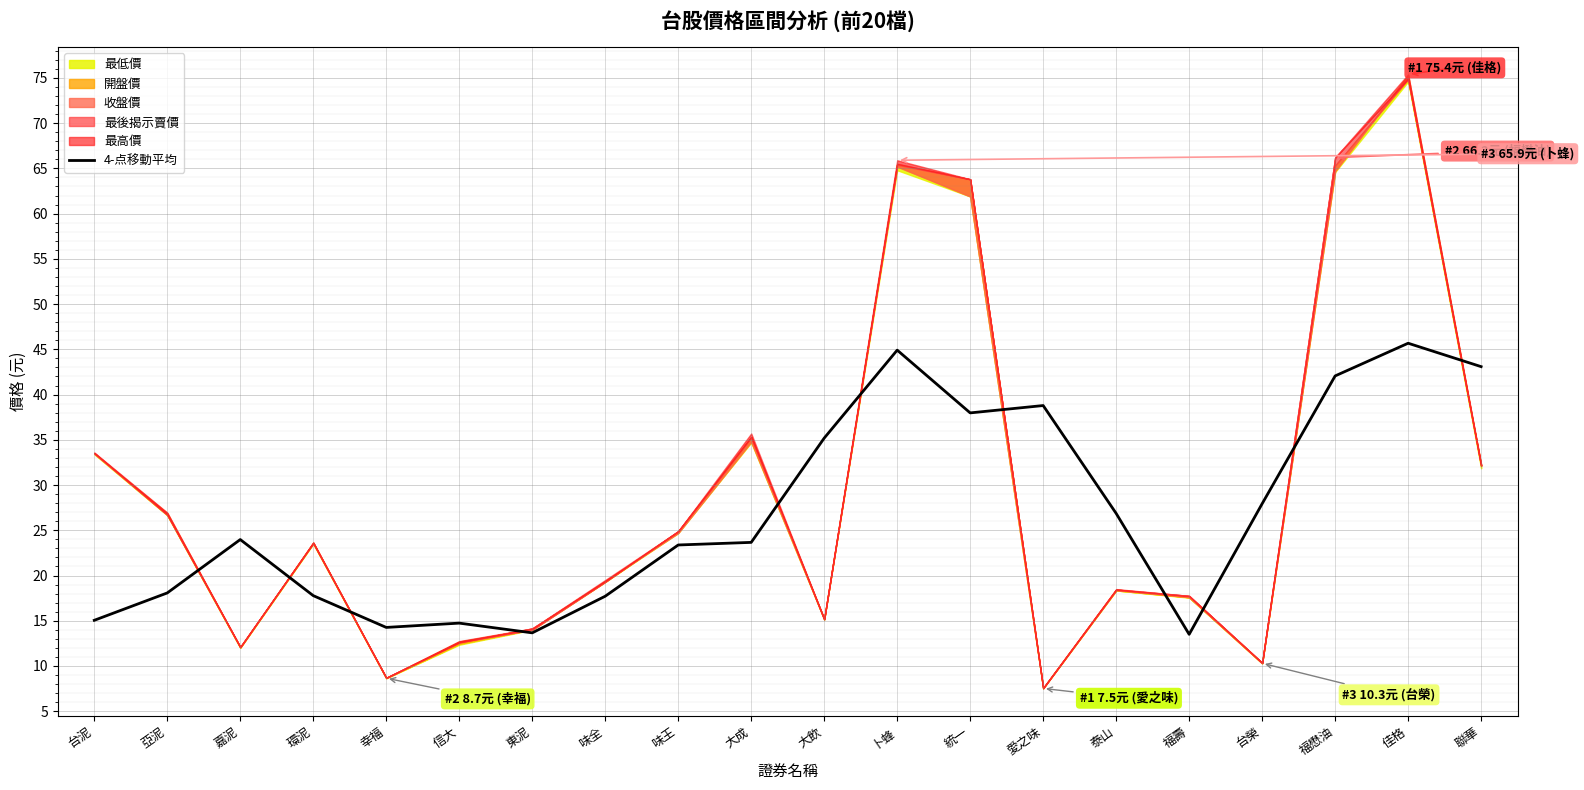

At which label does the data first exceed 23?

嘉泥